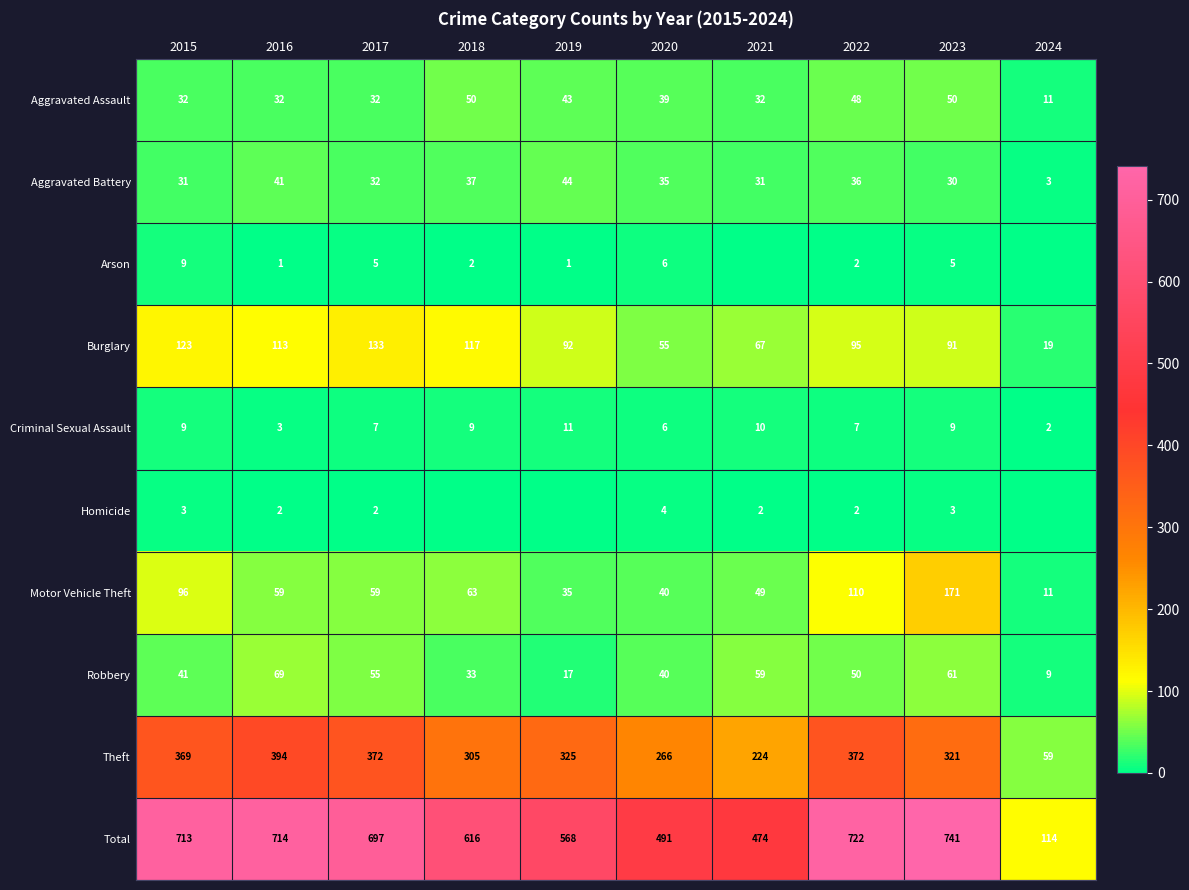

The Total series shows 616 at 2018. True or false?

True